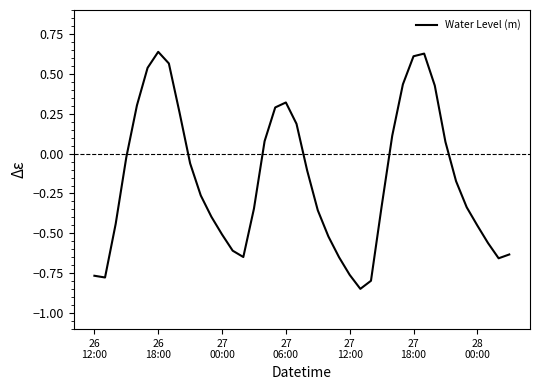

What is the difference between the maximum and minimum values?

1.5